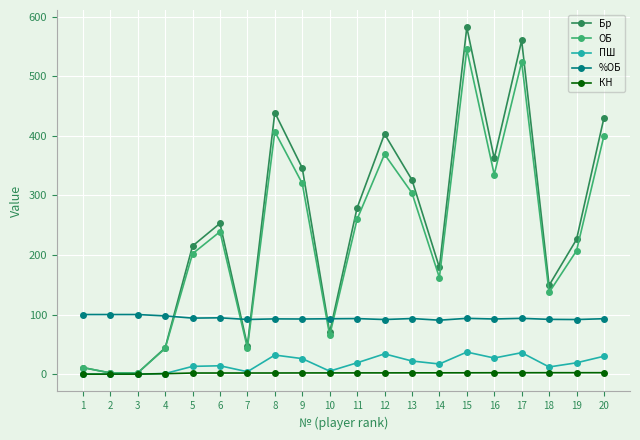

How many series are shown in this chart?

5